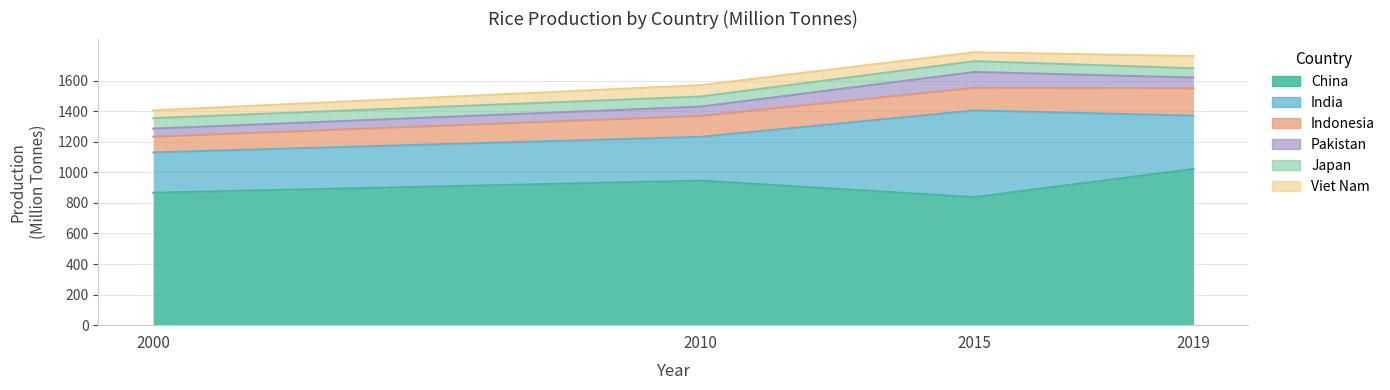

Where is the first local maximum for India?

2015